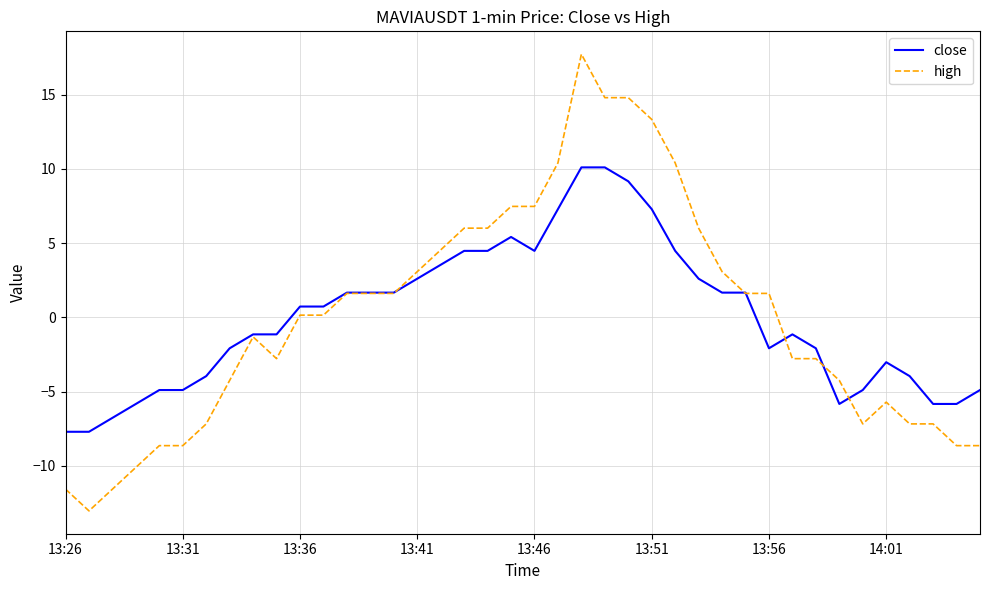

Which series has the widest spread of values?

high